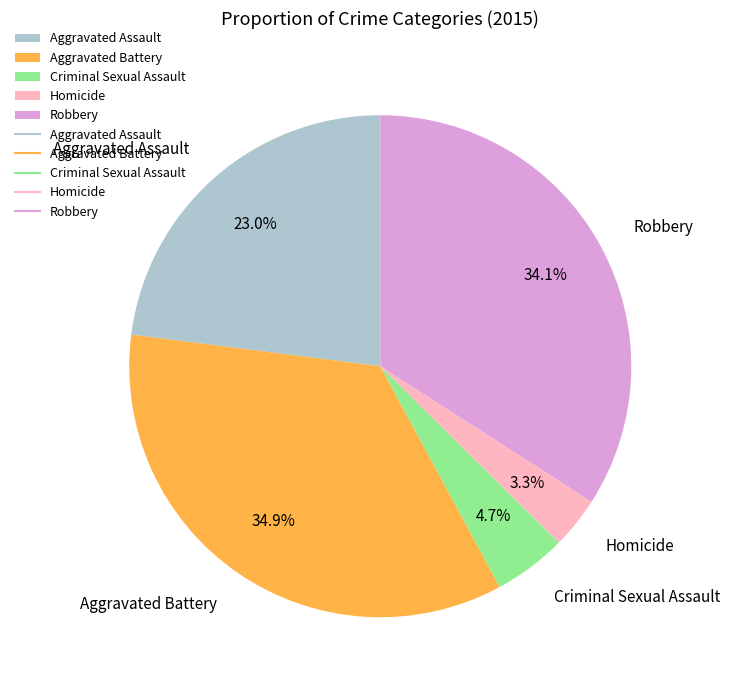

Do Aggravated Battery and Robbery together represent more than half of the pie?

Yes